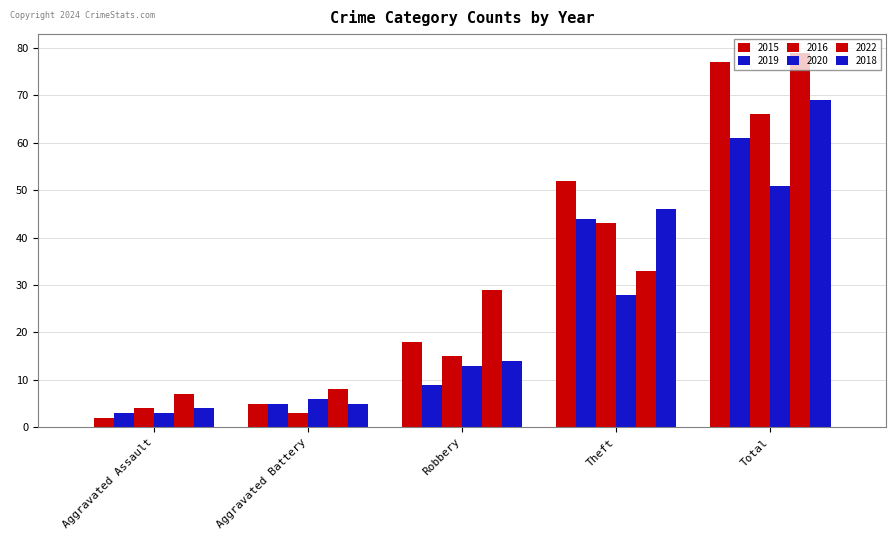

What is the difference between the second highest and second lowest values in the 2020 series?

22